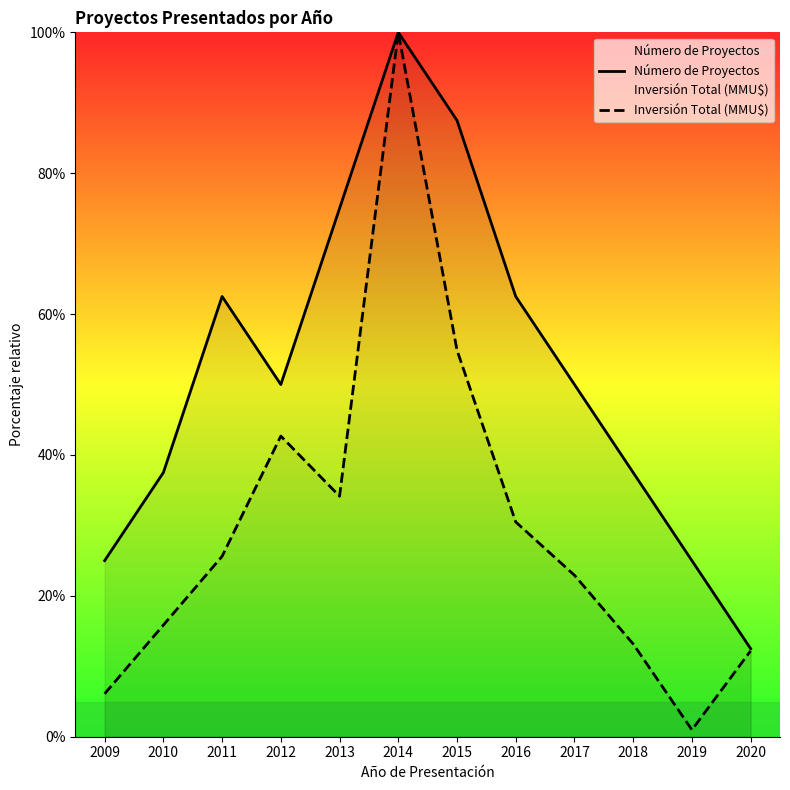

What is the maximum value for Número de Proyectos?

100.0